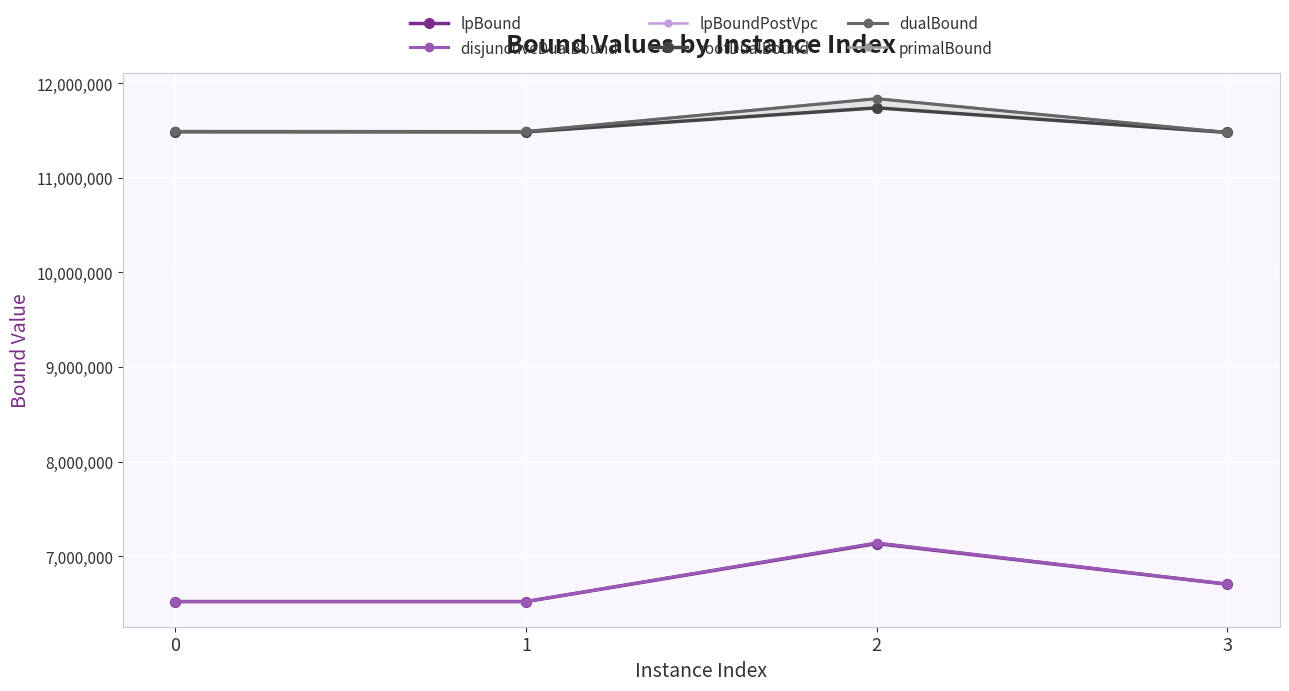

How many data points in disjunctiveDualBound are above 6703392?

2